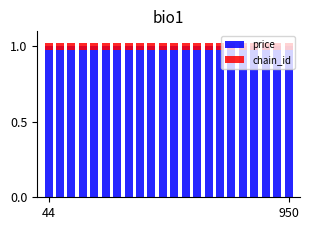

Reading left to right, transcribe all the data shown in this chart.

price: 1.0	1.0	1.0	1.0	1.0	1.0	1.0	1.0	1.0	1.0	1.0	1.0	1.0	1.0	1.0	1.0	1.0	1.0	1.0	1.0	1.0	1.0
chain_id: 0.0	0.0	0.0	0.0	0.0	0.0	0.0	0.0	0.0	0.0	0.0	0.0	0.0	0.0	0.0	0.0	0.0	0.0	0.0	0.0	0.0	0.0